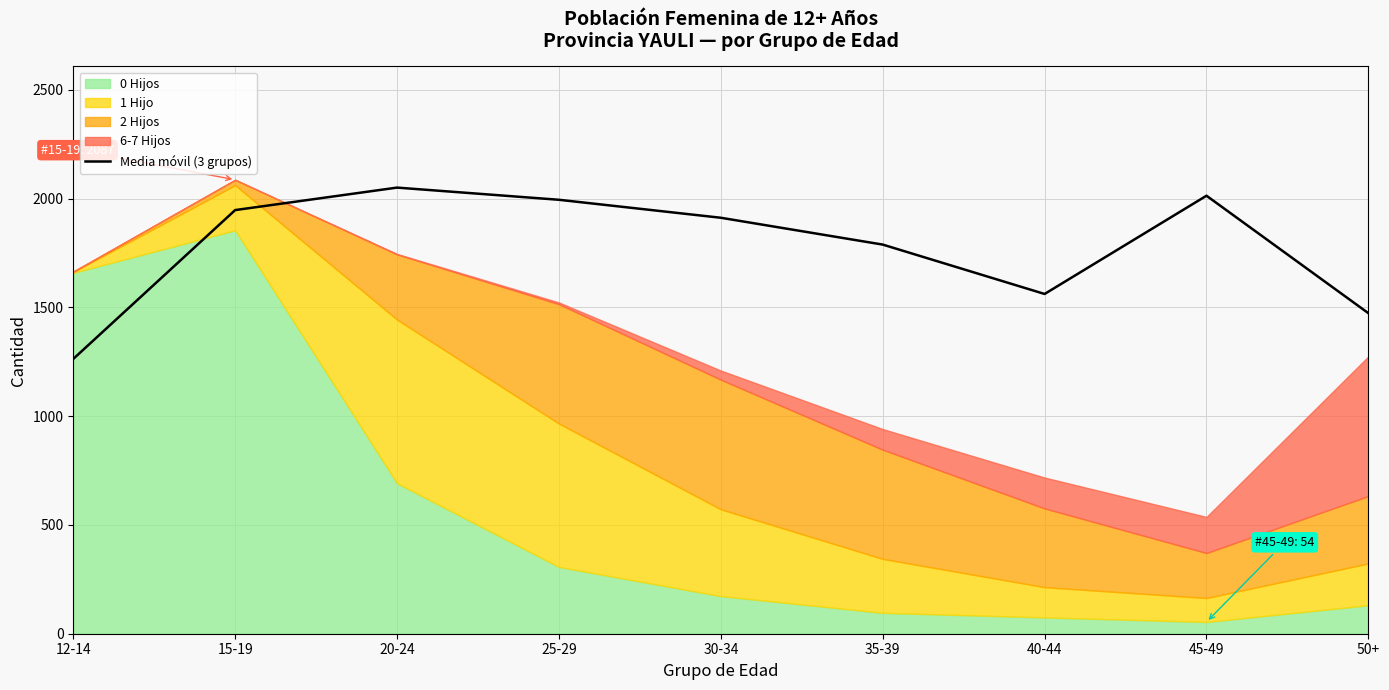

What is the label of the 7th point from the left?

40-44